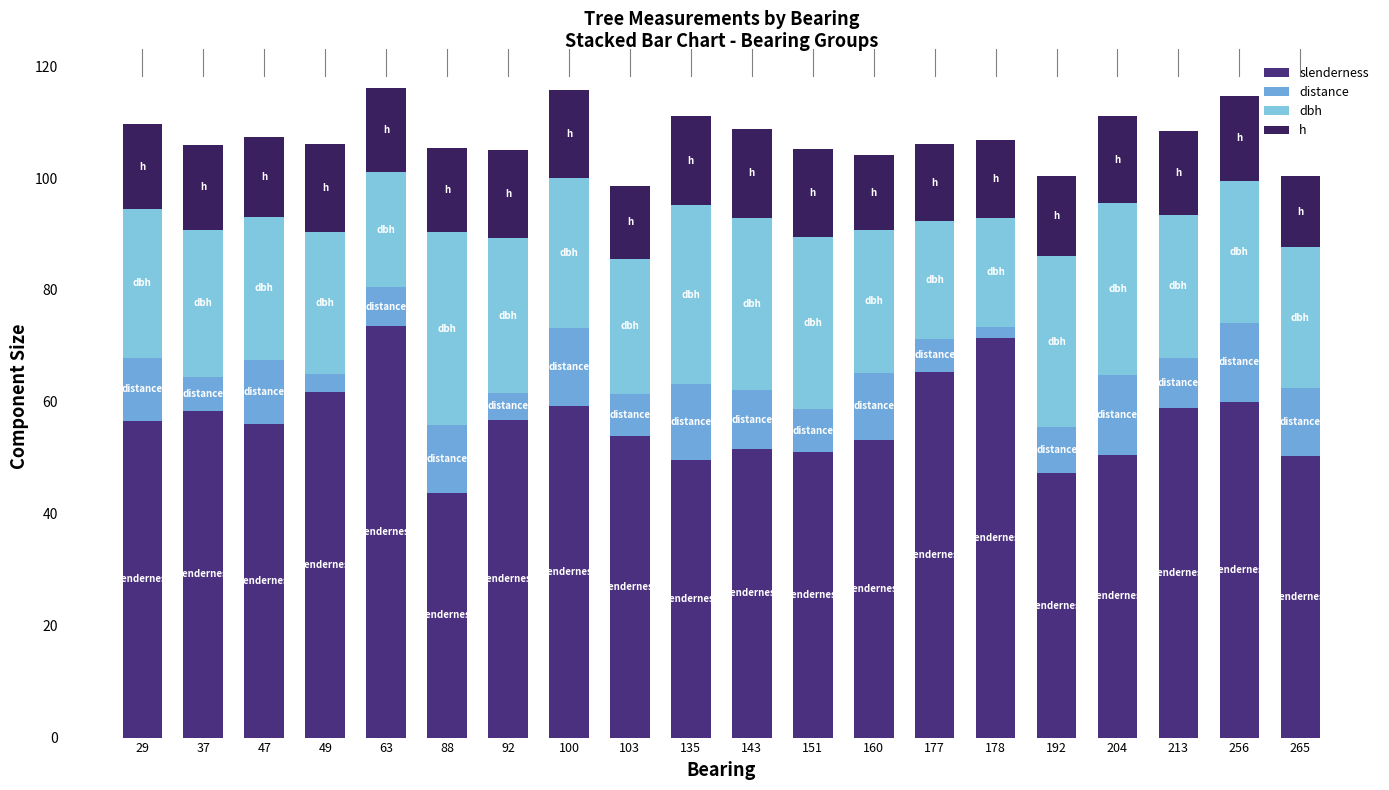

Is it true that distance equals 7.0 at 63?

True